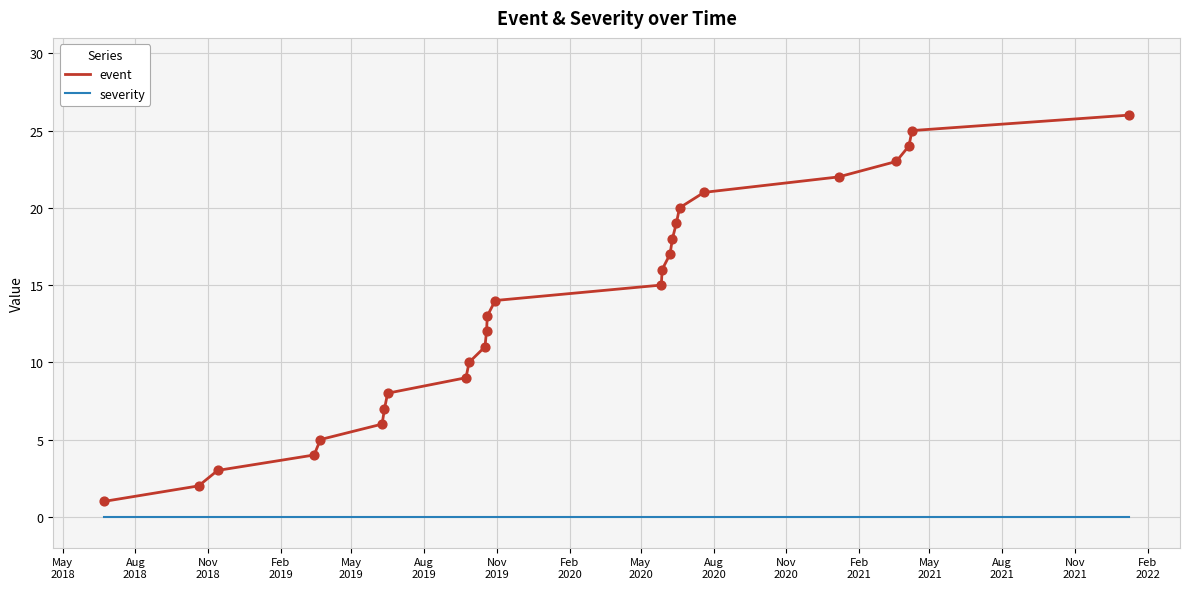

Which series has the widest spread of values?

event